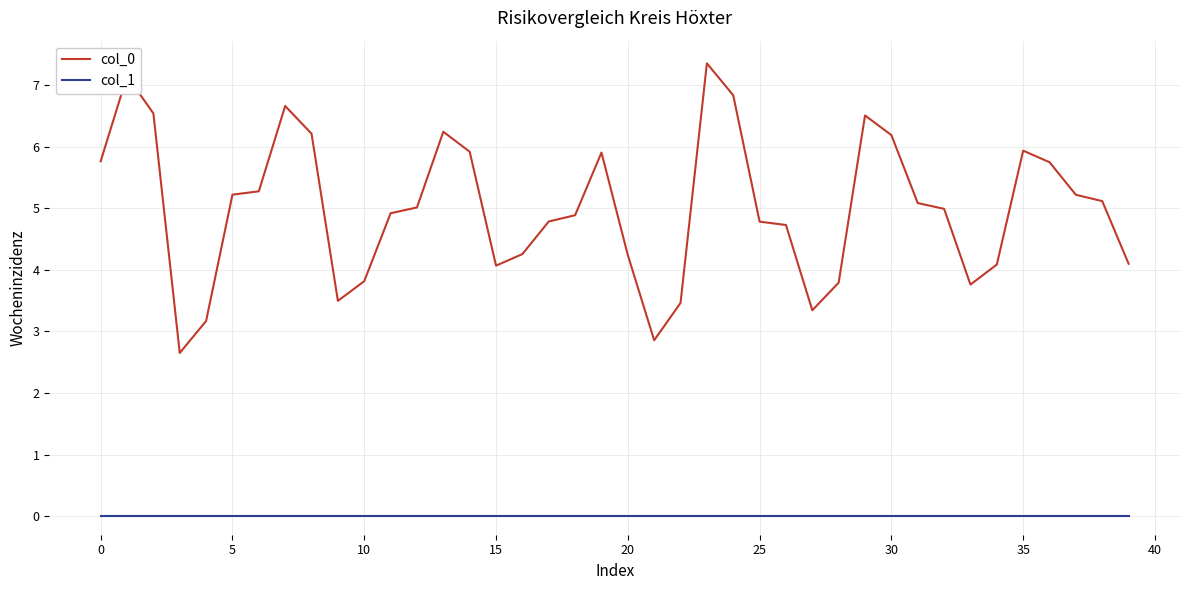

What is the maximum value shown in the chart?

7.4